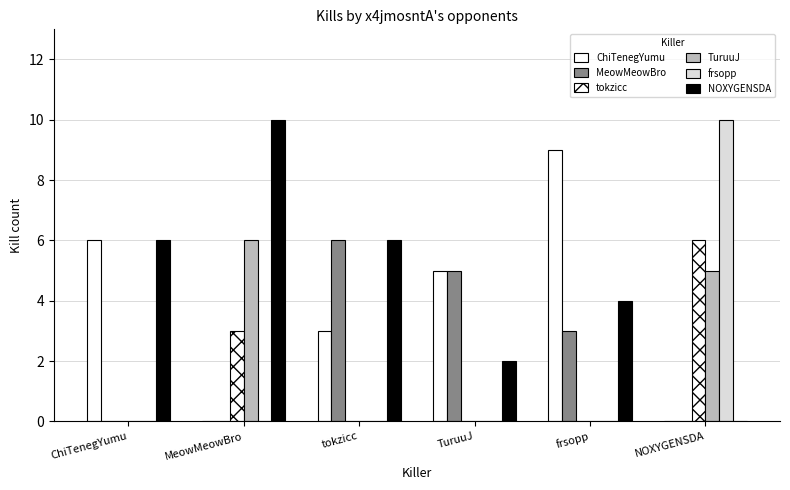

At which label does NOXYGENSDA reach its minimum?

NOXYGENSDA